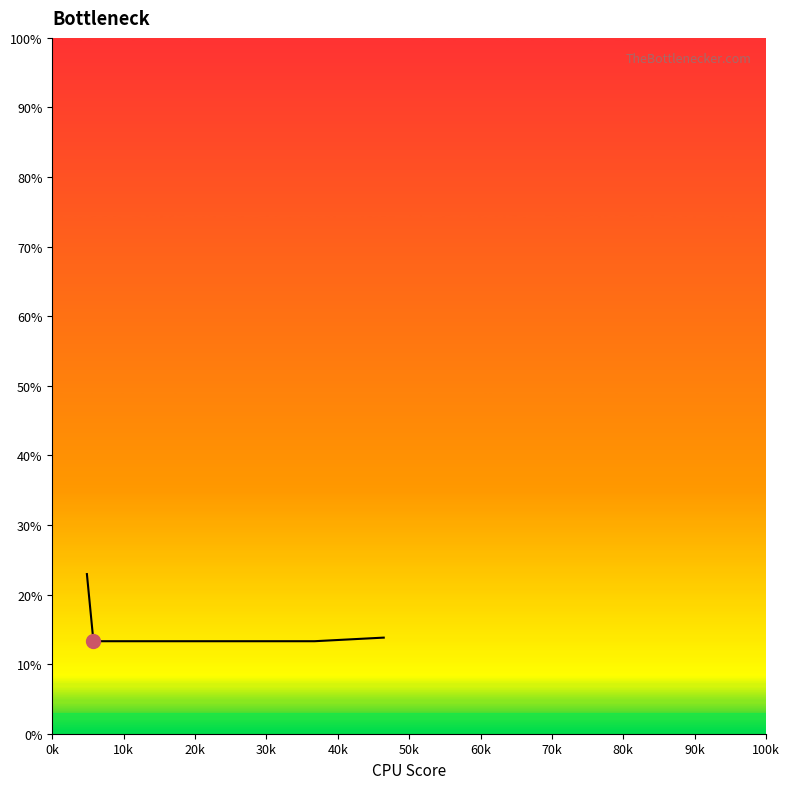

What is the average value?

15.1